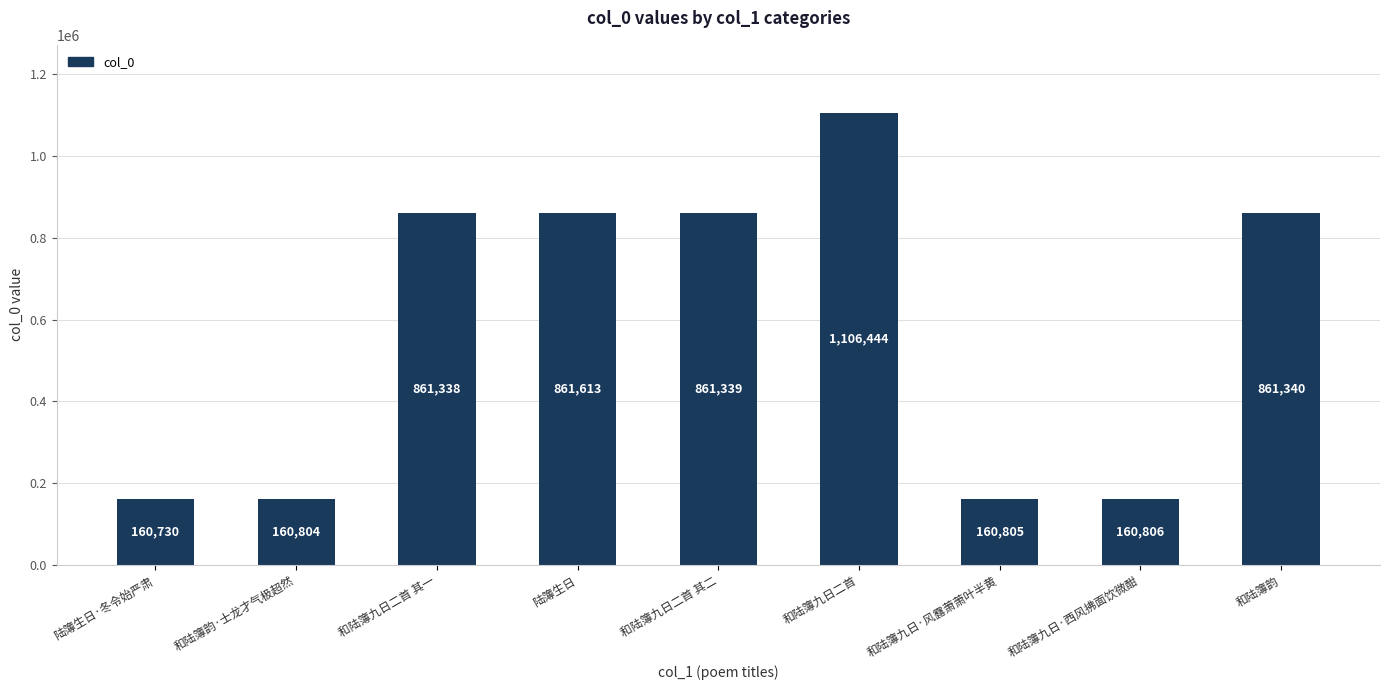

Which has a higher value, 和陆簿九日·西风拂面饮微酣 or 陆簿生日·冬令始严肃?

和陆簿九日·西风拂面饮微酣